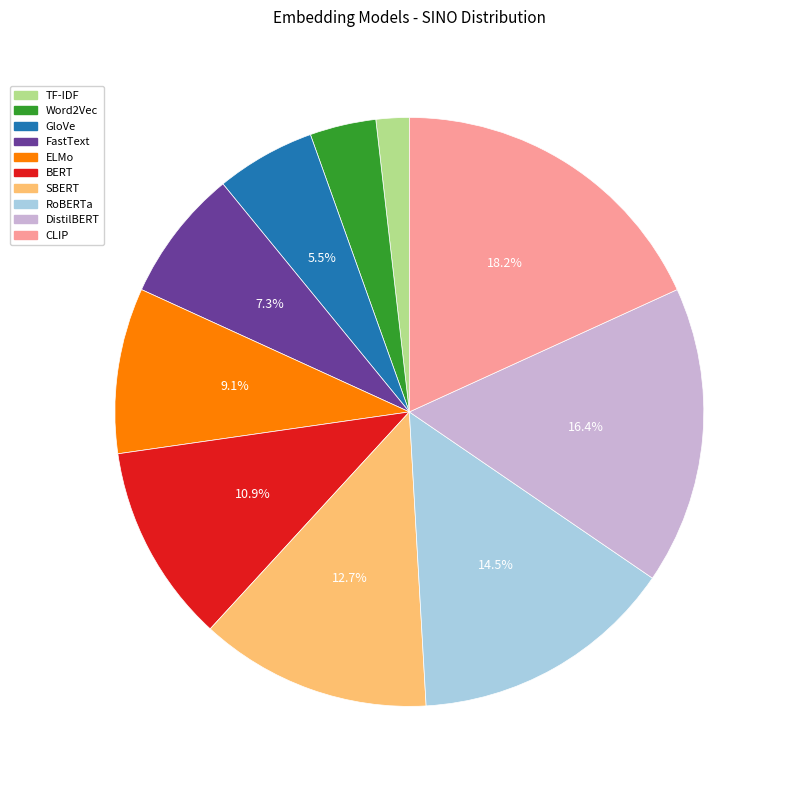

True or false: Word2Vec accounts for 4% of the total.

True